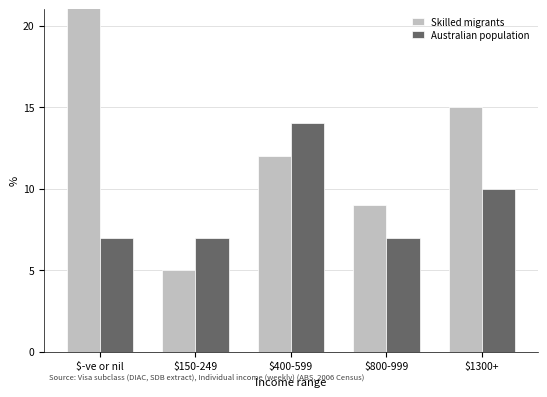

Rank the series at $800-999 from highest to lowest value.

Skilled migrants, Australian population